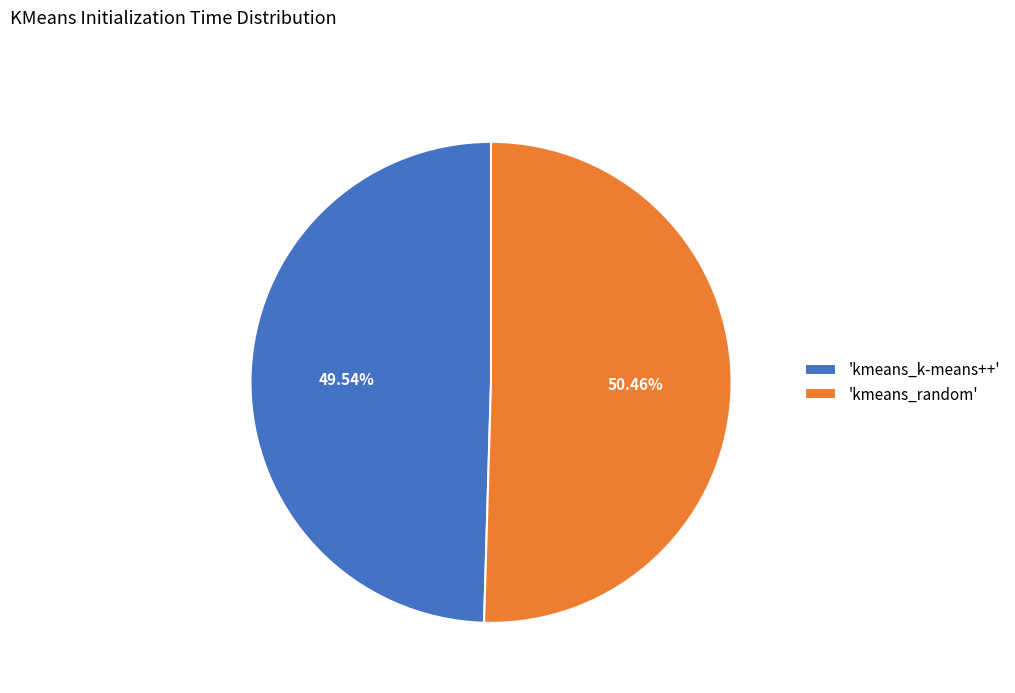

Approximately how many times larger is the value at 'kmeans_k-means++' compared to 'kmeans_random'?

1.0